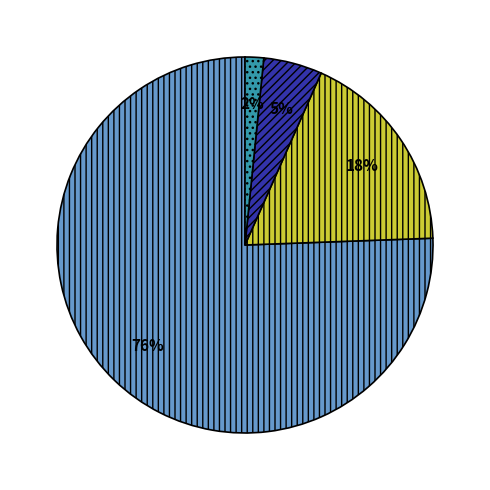

Is there a majority slice in this chart?

Yes